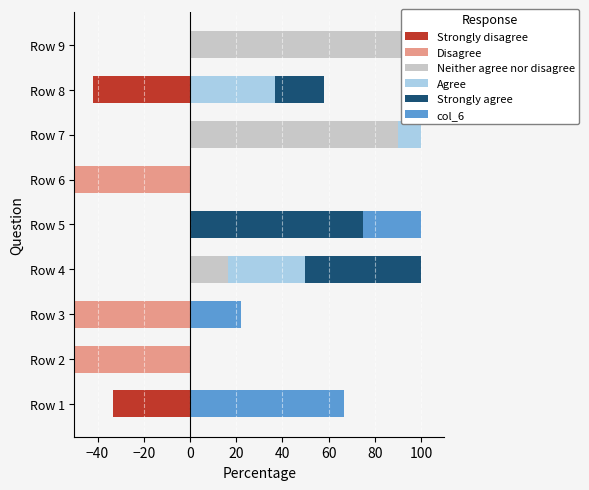

The value of Agree at Row 3 is 0.0. True or false?

True